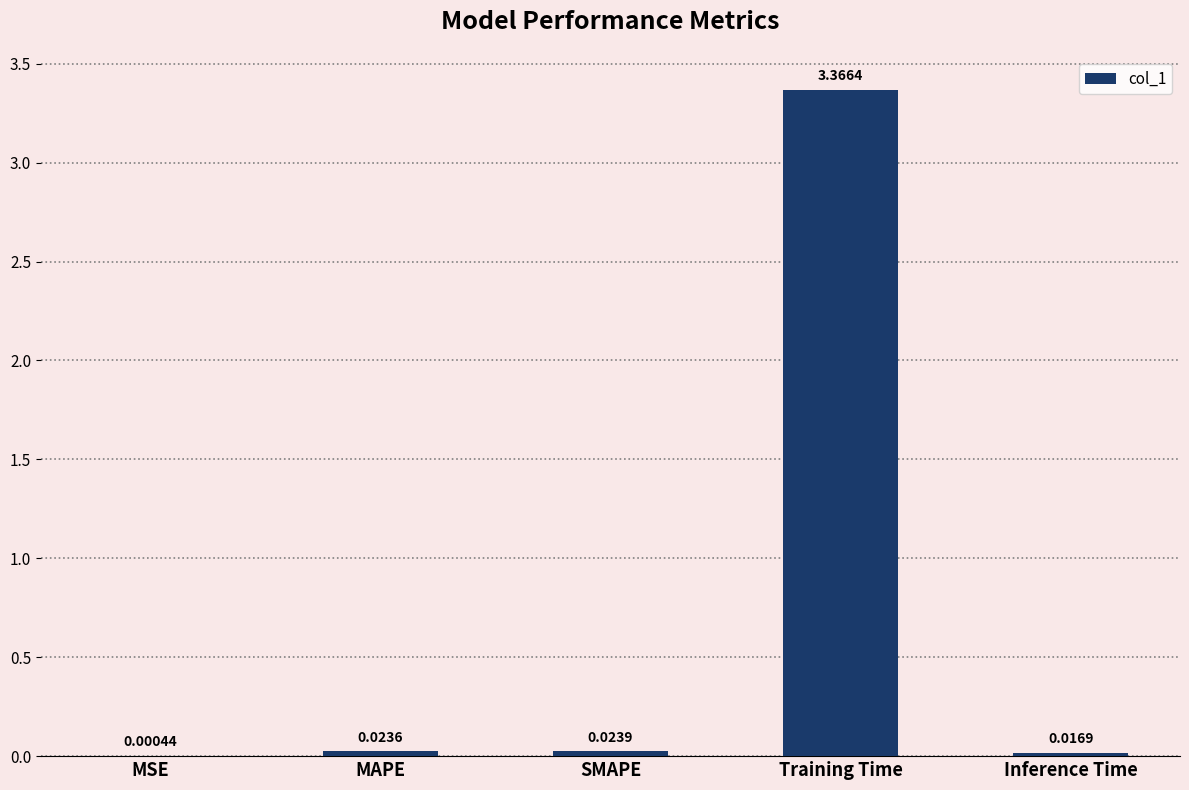

Between Training Time and SMAPE, which is larger?

Training Time